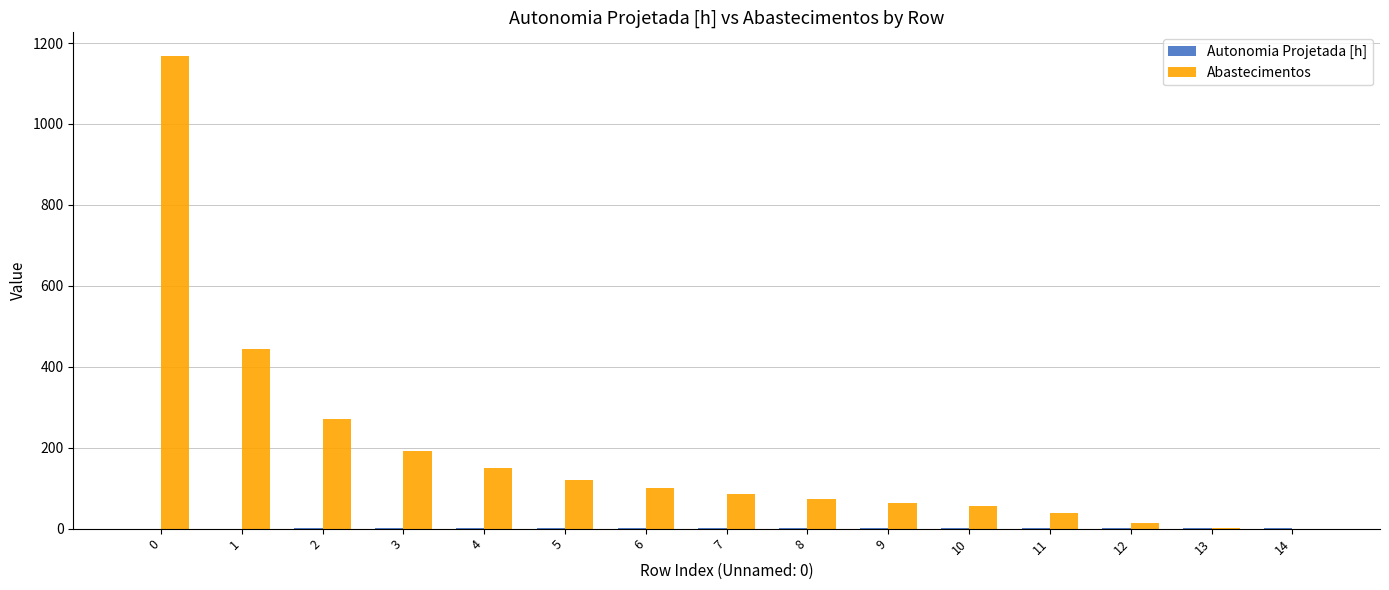

What is the greatest value displayed?

1168.0